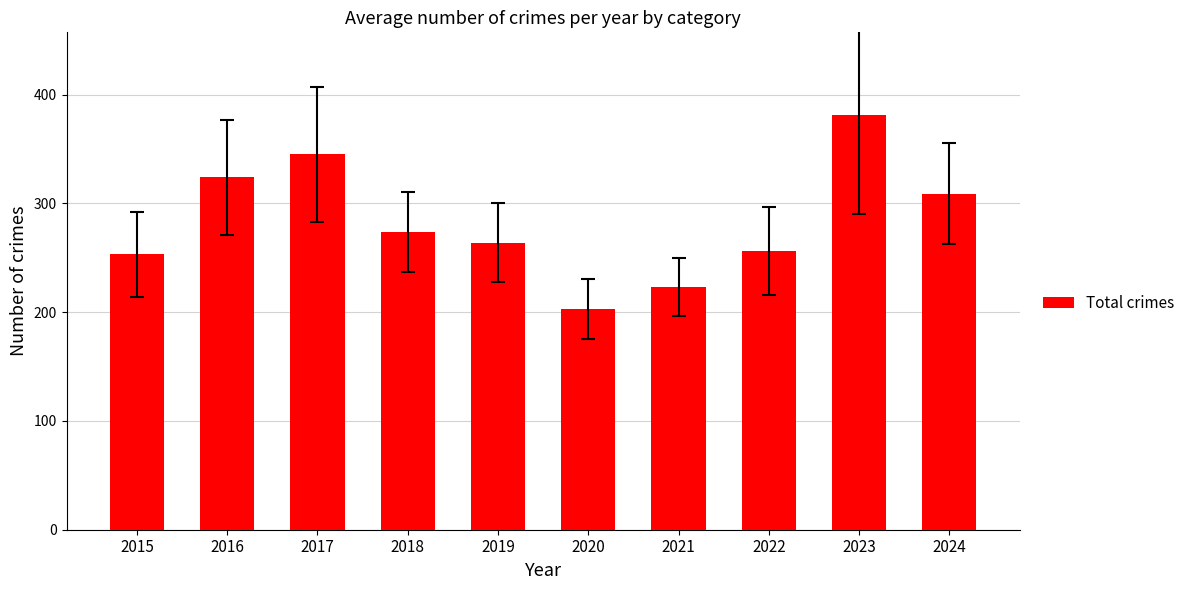

How many bars are there in total?

10